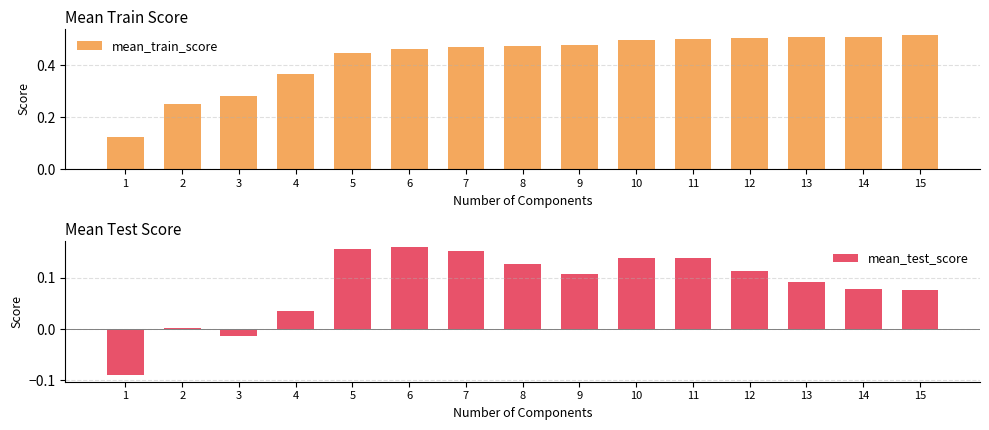

Between 11 and 2, which is larger?

11